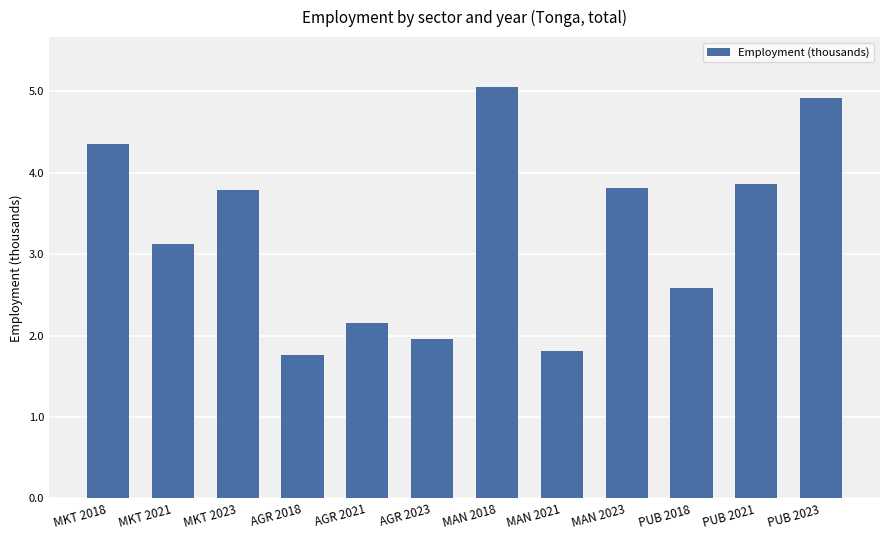

The value at PUB 2021 is 3.9. True or false?

True